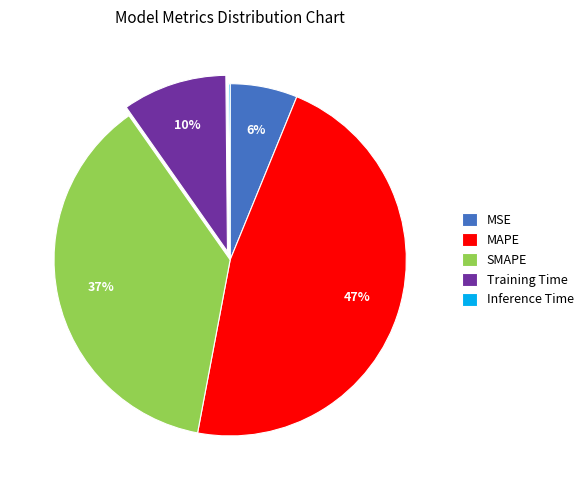

Do MAPE and SMAPE together represent more than half of the pie?

Yes